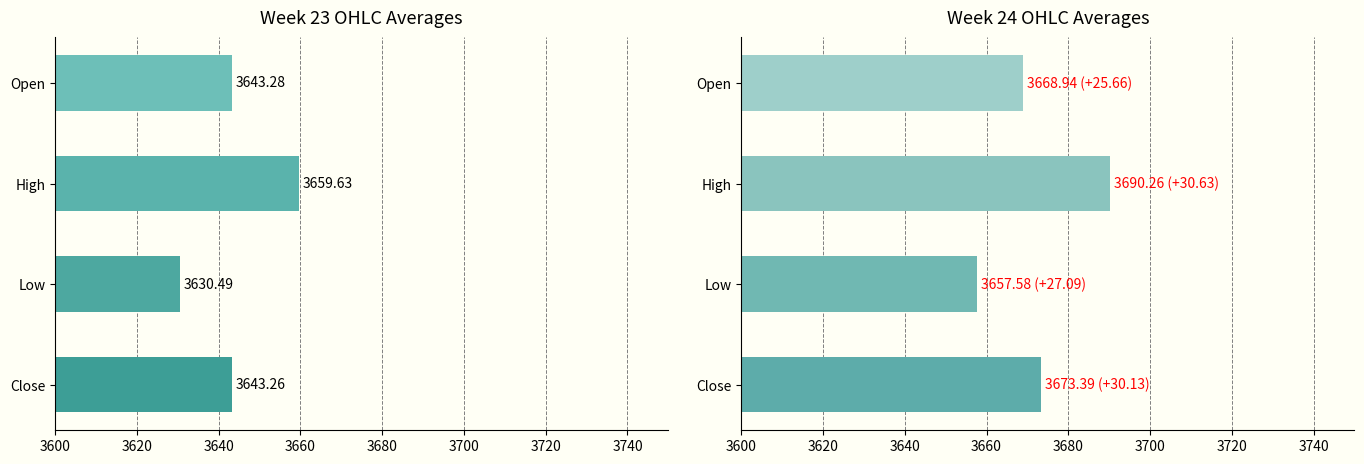

What are all the series names shown in the legend?

Week 23, Week 24